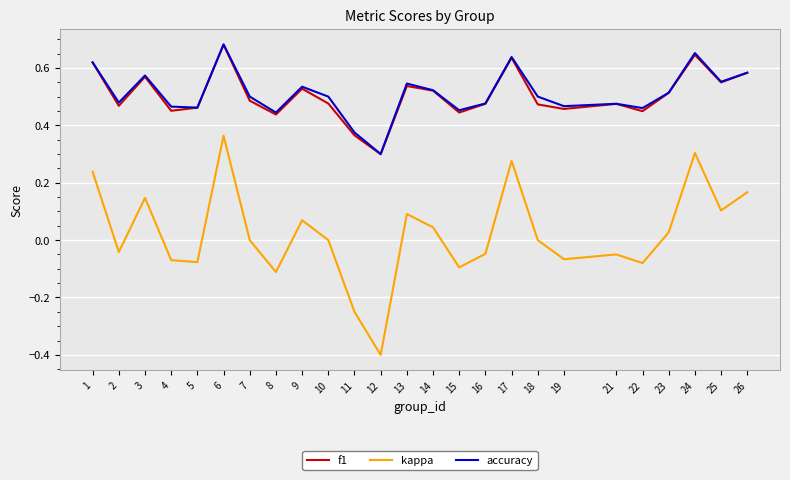

True or false: f1 has a value of 0.5 at 7.

True